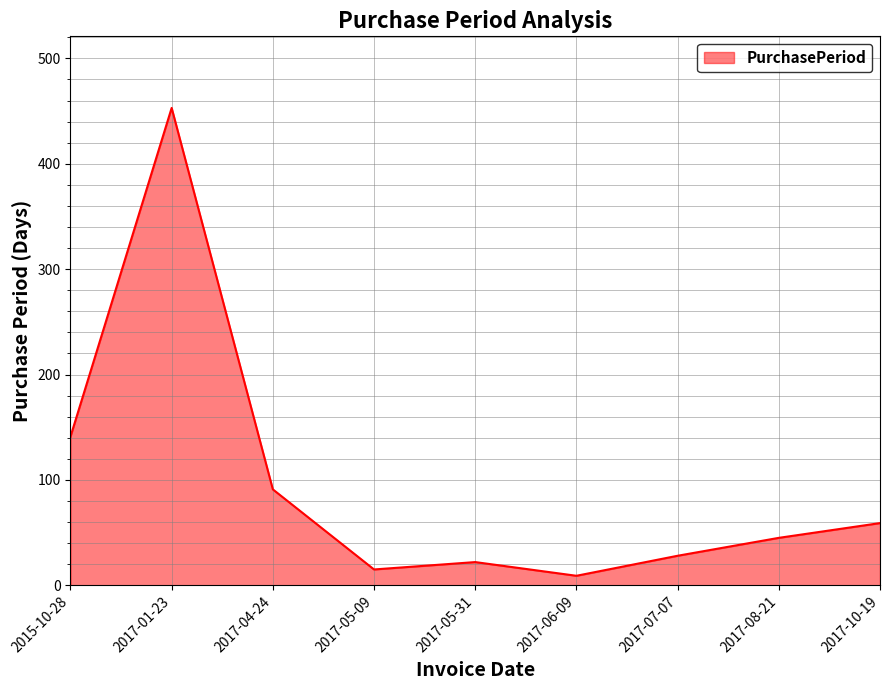

What is the ratio of the value at 2015-10-28 to the value at 2017-04-24?

1.5